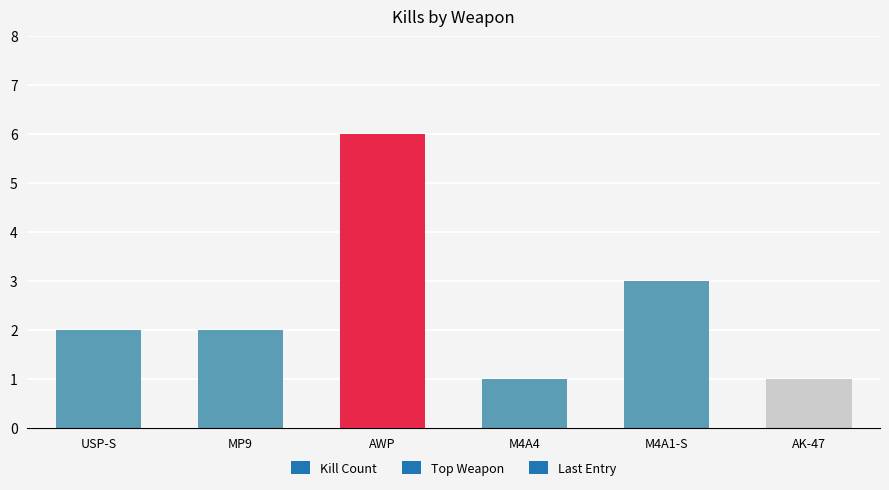

Does the chart contain any negative values?

No